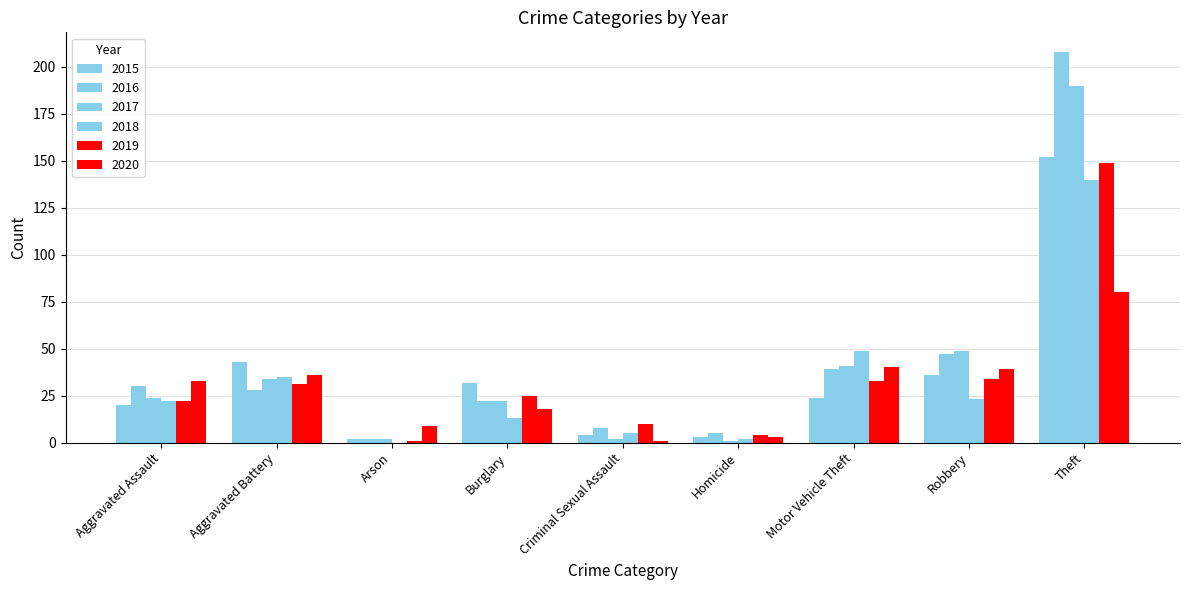

Which series has the widest spread of values?

2016